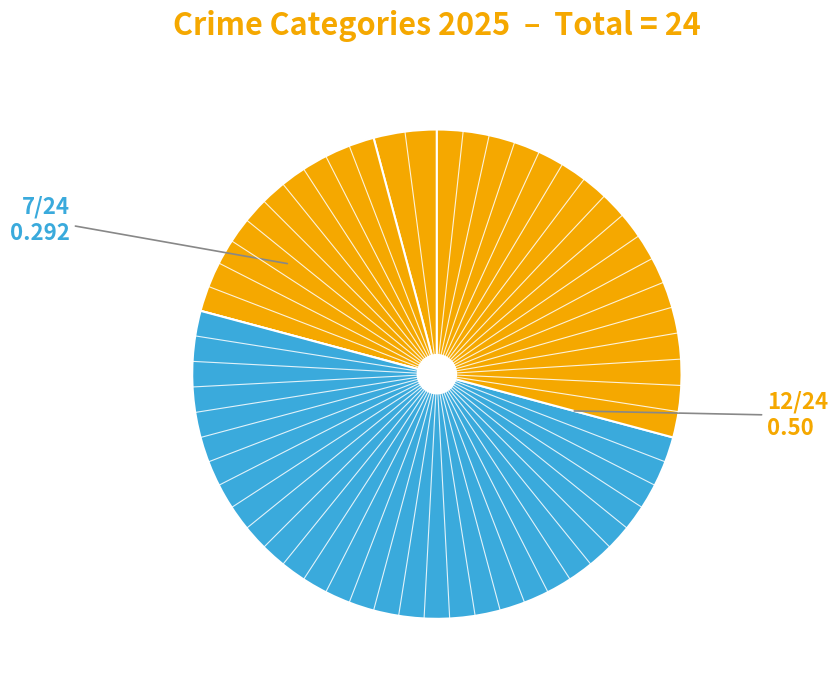

How many slices are in this pie chart?

5